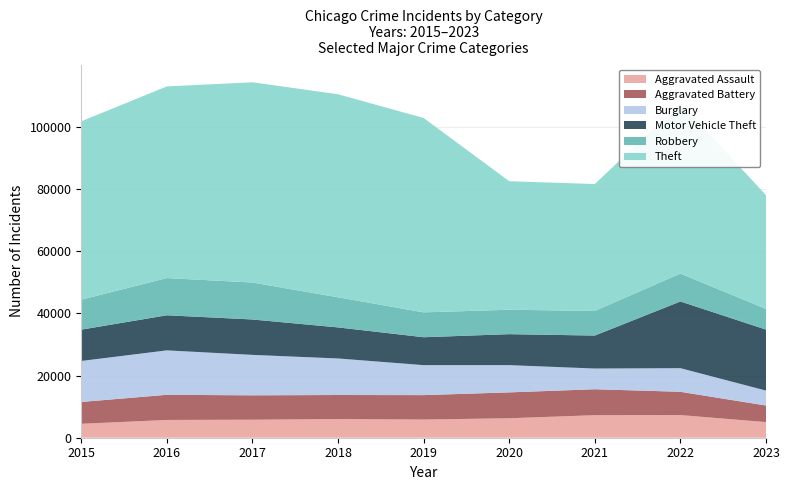

Reading right to left, transcribe all the data shown in this chart.

Aggravated Assault: 2023=5019	2022=7280	2021=7242	2020=6262	2019=5841	2018=6001	2017=5793	2016=5712	2015=4480
Aggravated Battery: 2023=5333	2022=7489	2021=8347	2020=8320	2019=7857	2018=7734	2017=7845	2016=8086	2015=7018
Burglary: 2023=4807	2022=7593	2021=6659	2020=8758	2019=9638	2018=11747	2017=13001	2016=14289	2015=13184
Motor Vehicle Theft: 2023=19605	2022=21449	2021=10602	2020=9959	2019=8977	2018=9985	2017=11380	2016=11286	2015=10068
Robbery: 2023=6634	2022=8964	2021=7918	2020=7855	2019=7995	2018=9681	2017=11880	2016=11960	2015=9638
Theft: 2023=36599	2022=54820	2021=40799	2020=41321	2019=62492	2018=65286	2017=64386	2016=61621	2015=57350